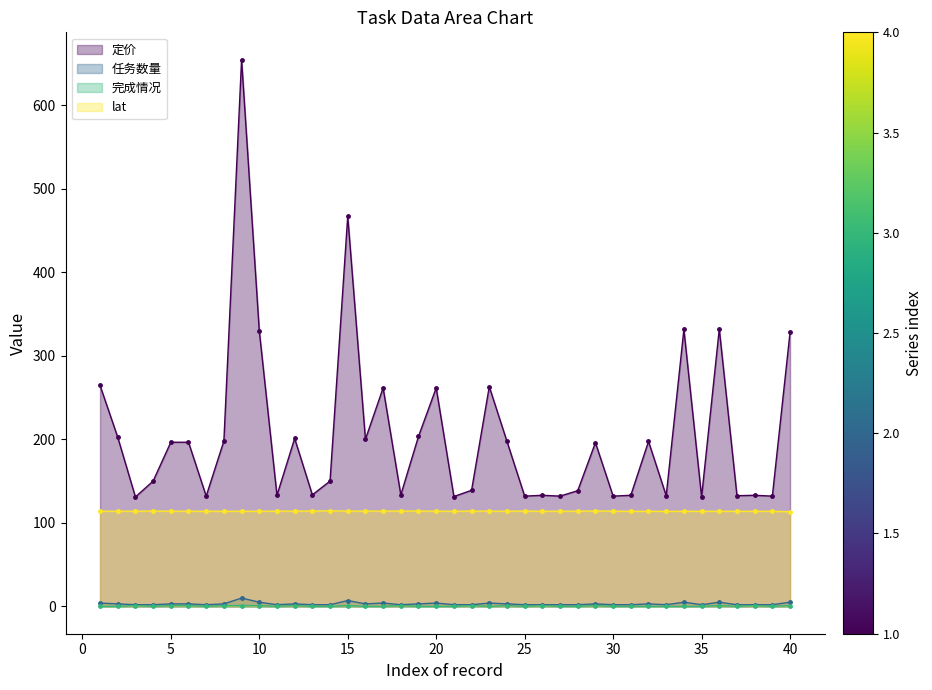

Which label corresponds to the smallest value in the chart?

1